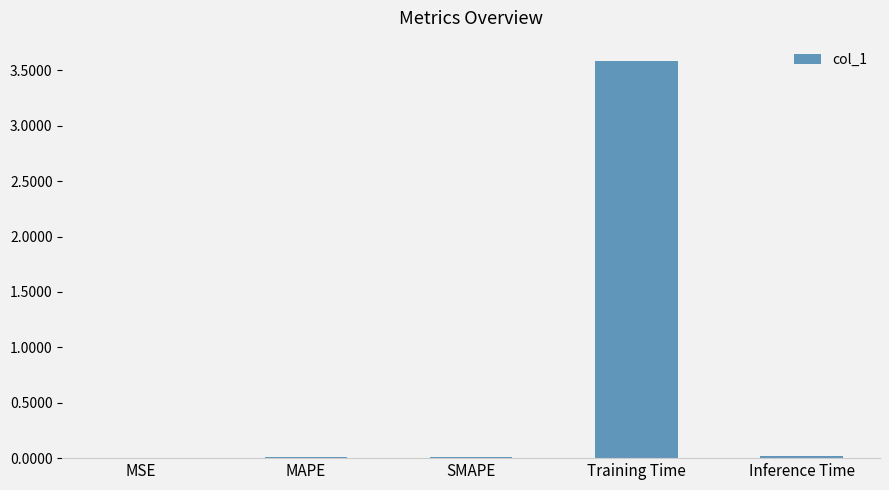

What is the greatest value displayed?

3.6